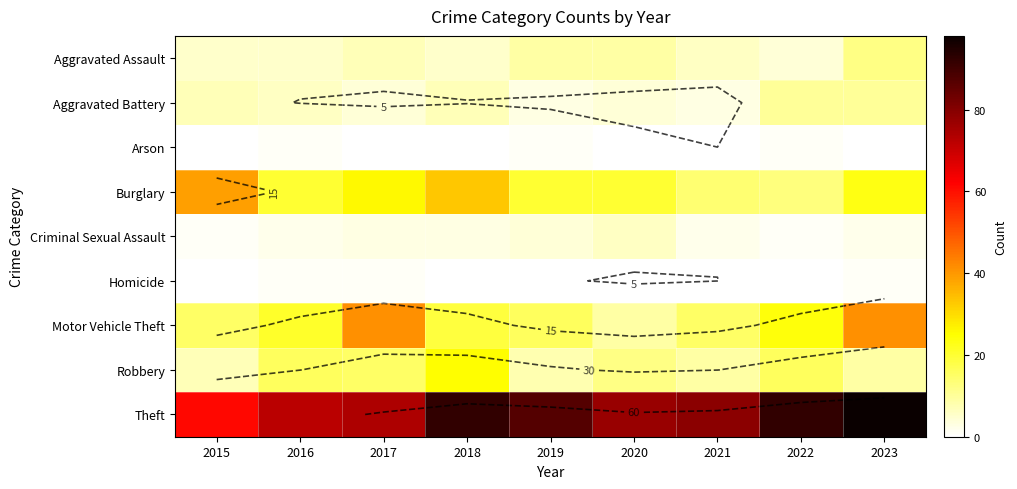

Where does the Theft series first go above 79?

2018